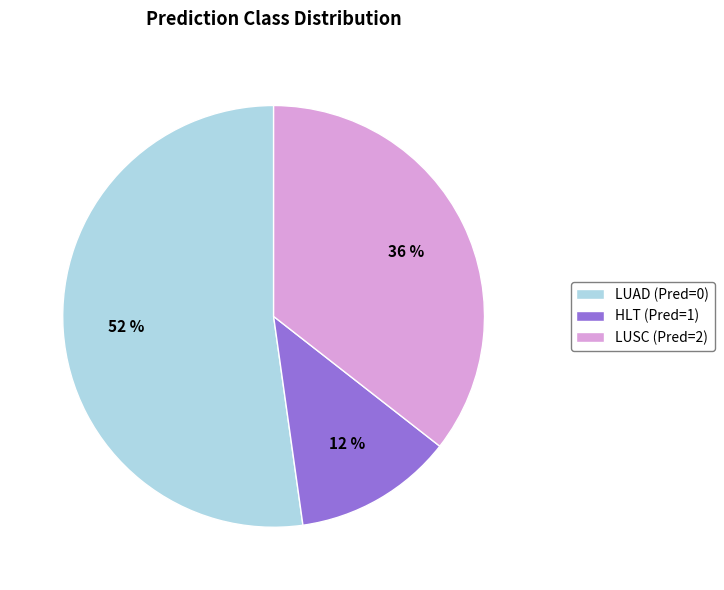

Combined, do LUSC (Pred=2) and HLT (Pred=1) account for over 50%?

No